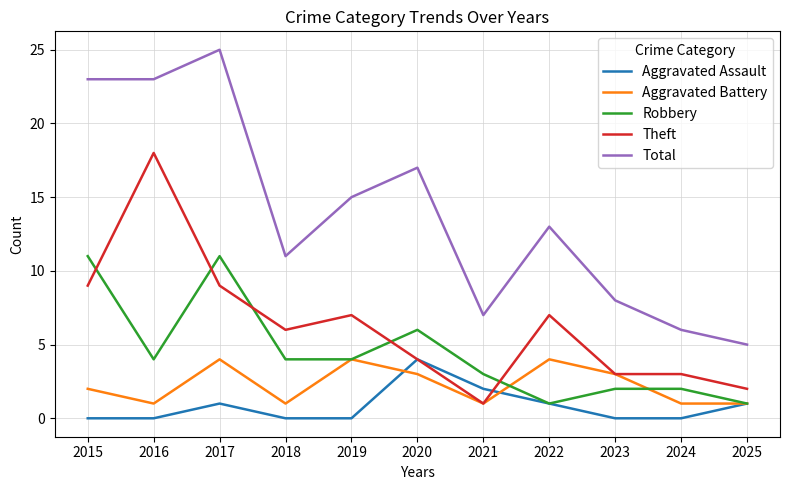

What is the difference between the highest and lowest values at 2021?

6